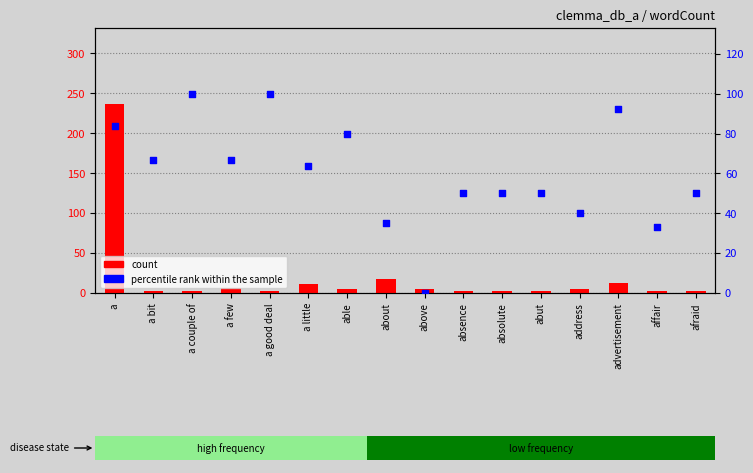

Is the value of percentile rank within the sample at able greater than the value of count at a bit?

Yes